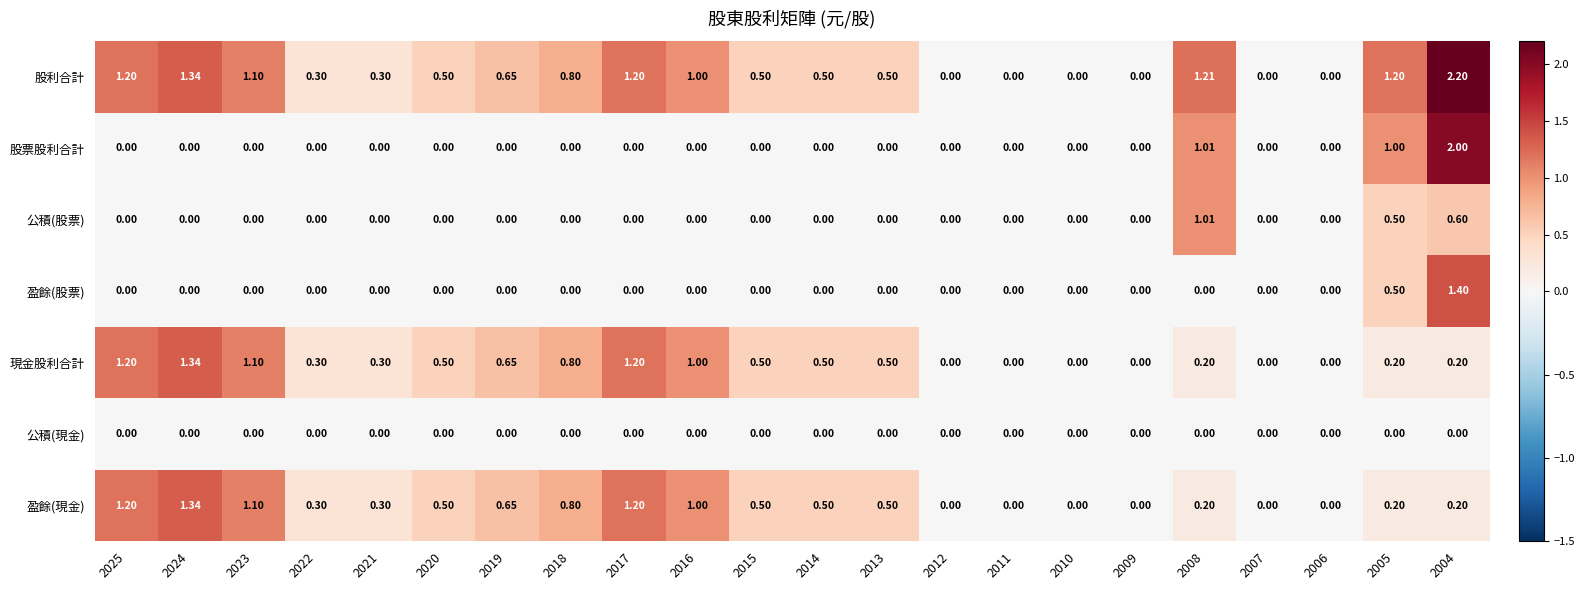

How many values in the 股利合計 series exceed 0?

16